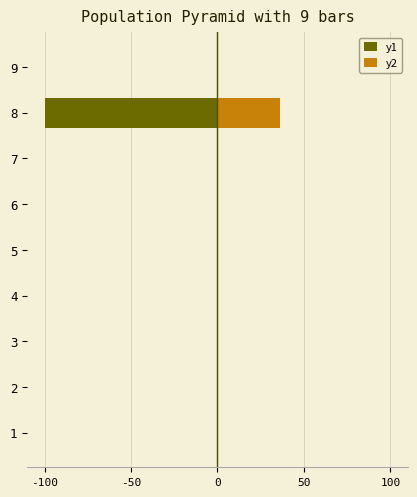

How many distinct data groups are displayed?

2